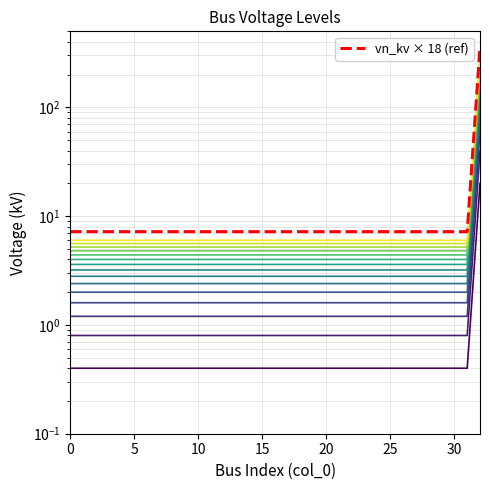

Reading left to right, extract all data points from this chart.

2	2	2	2	2	2	2	2	2	2	2	2	2	2	2	2	2	2	2	2	2	2	2	2	2	2	2	2	2	2	2	2	100